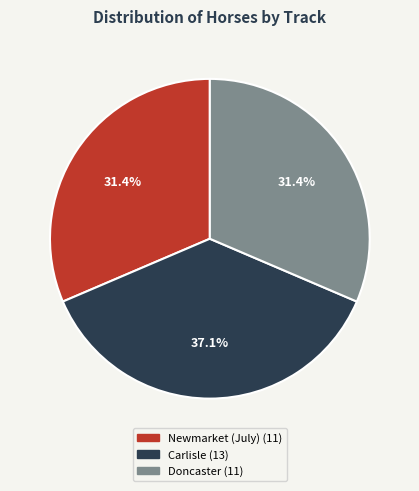

Does any single category account for the majority?

No